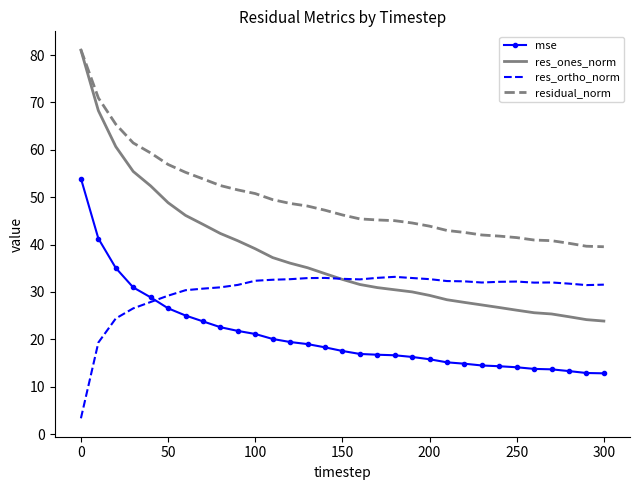

Which series has the largest range (max minus min)?

res_ones_norm